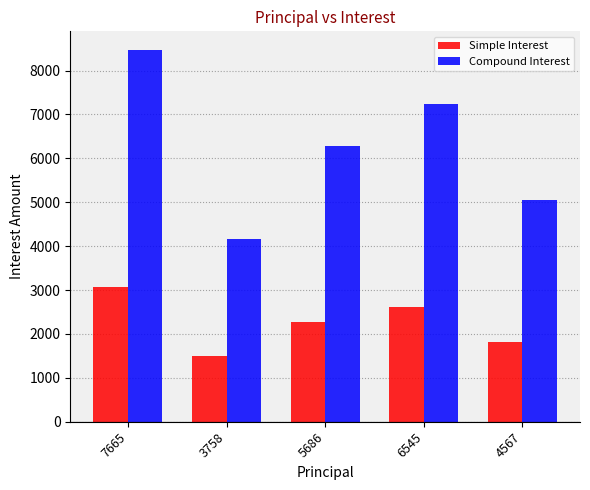

Reading left to right, extract all data points from this chart.

Simple Interest: 7665=3066.0	3758=1503.2	5686=2274.4	6545=2618.0	4567=1826.8
Compound Interest: 7665=8469.4	3758=4152.4	5686=6282.7	6545=7231.9	4567=5046.3